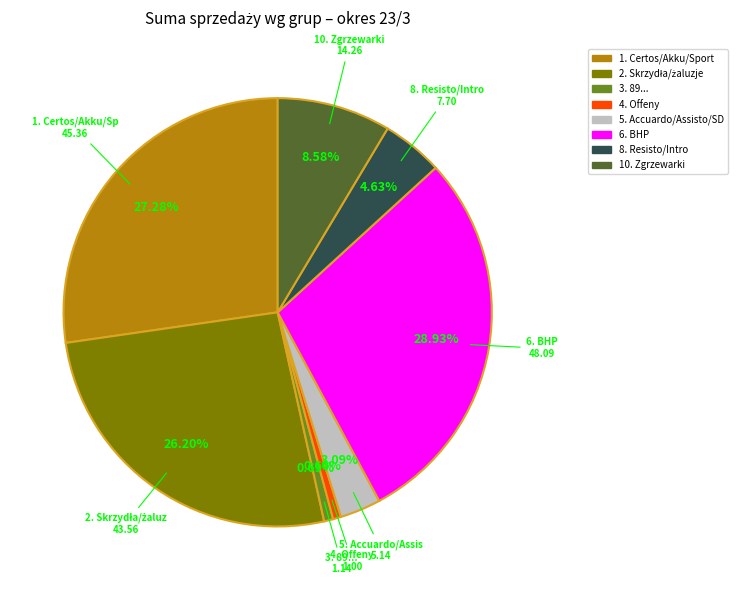

To the nearest percent, what is the average slice percentage?

12%